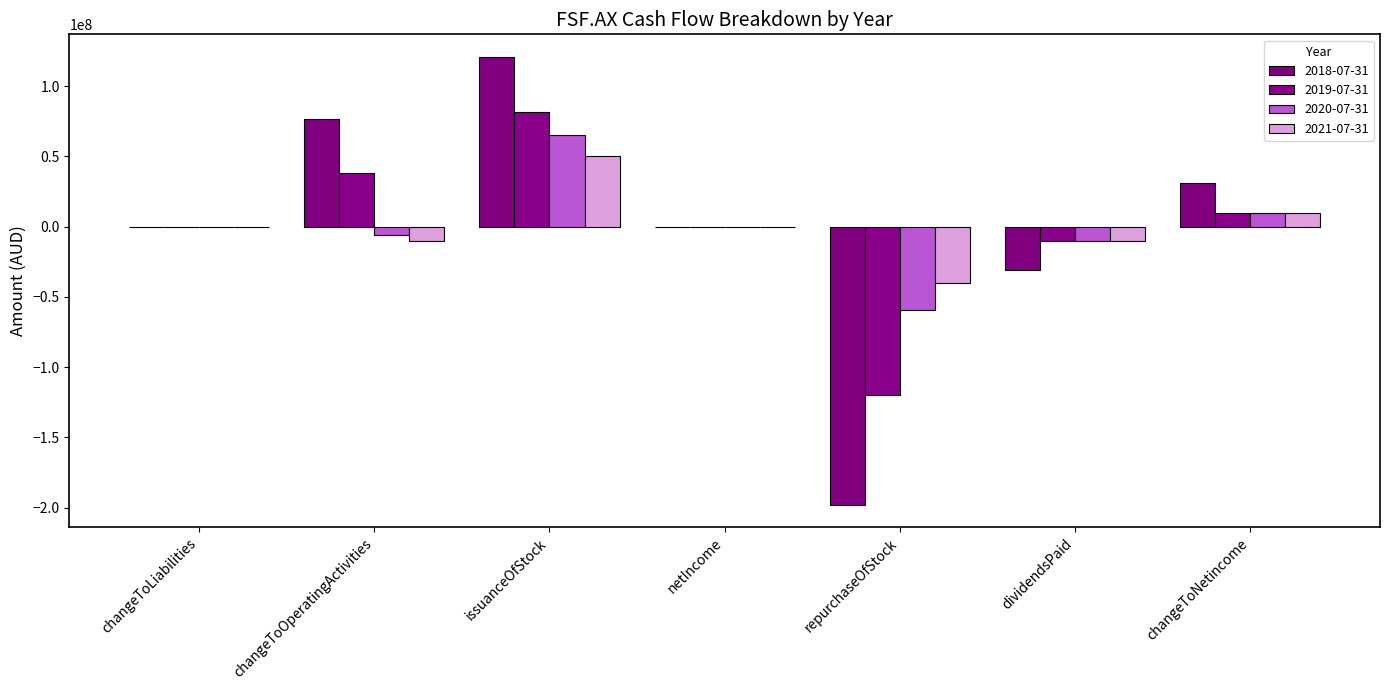

Which series has the largest total across all categories?

2018-07-31